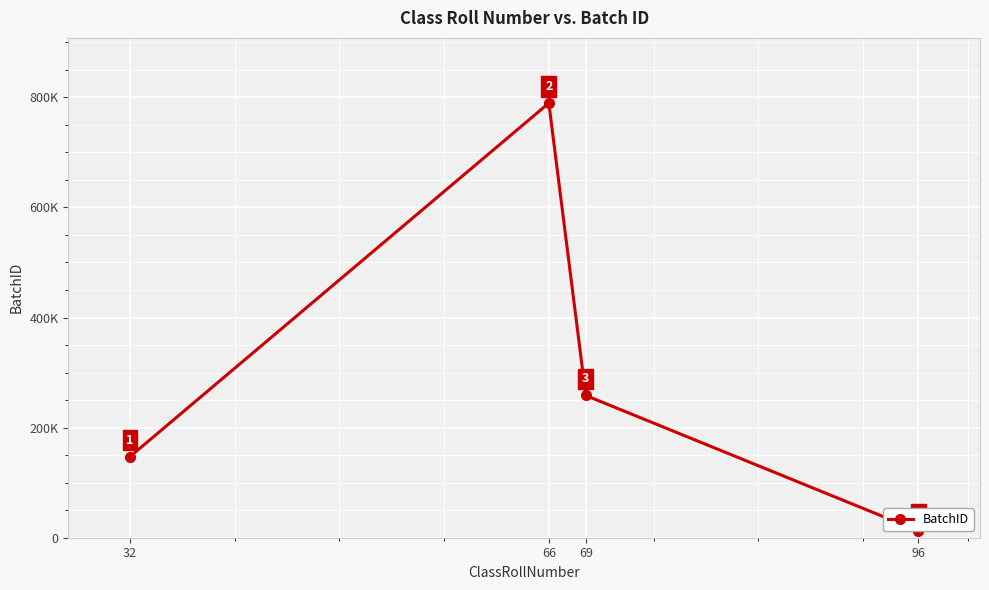

At which label is the value closest to 400900?

69